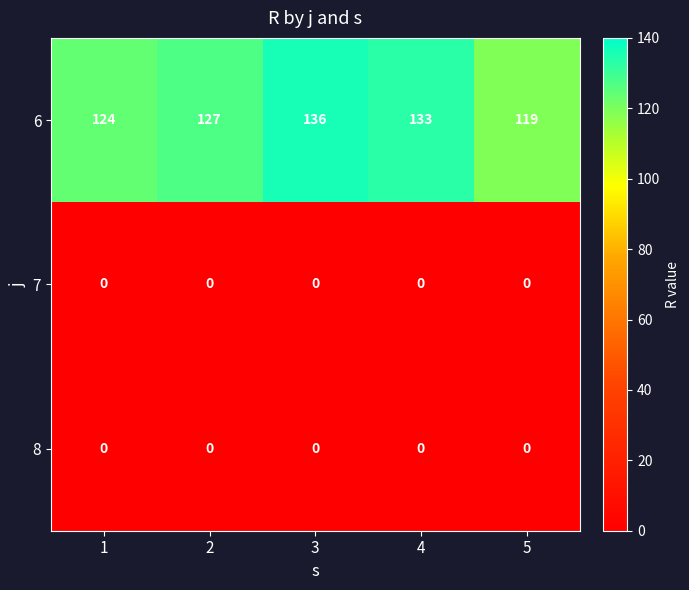

Is it true that 6 equals 174 at 4?

False